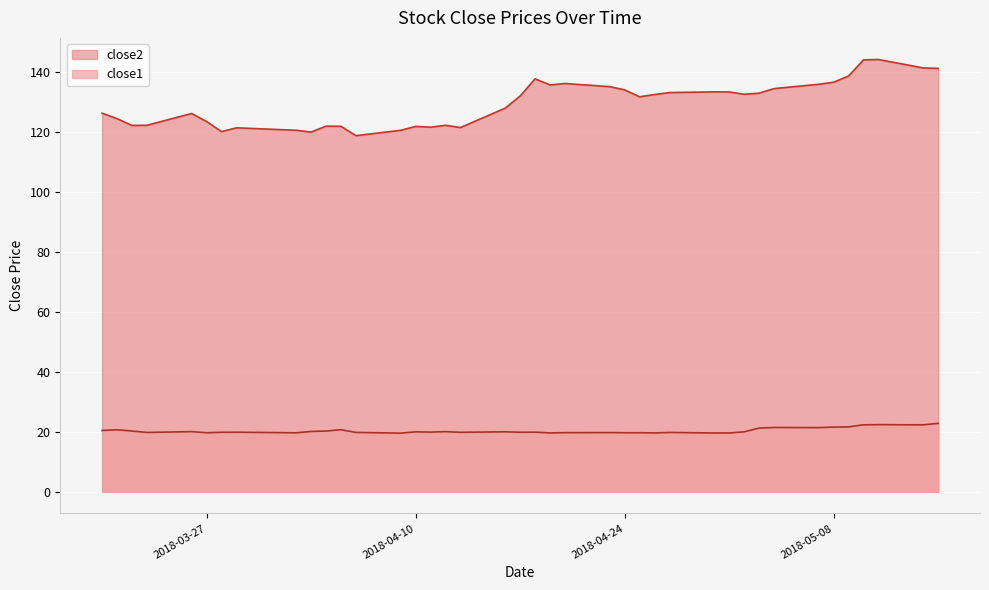

What is the difference between the maximum and minimum values in the close1 series?

3.3